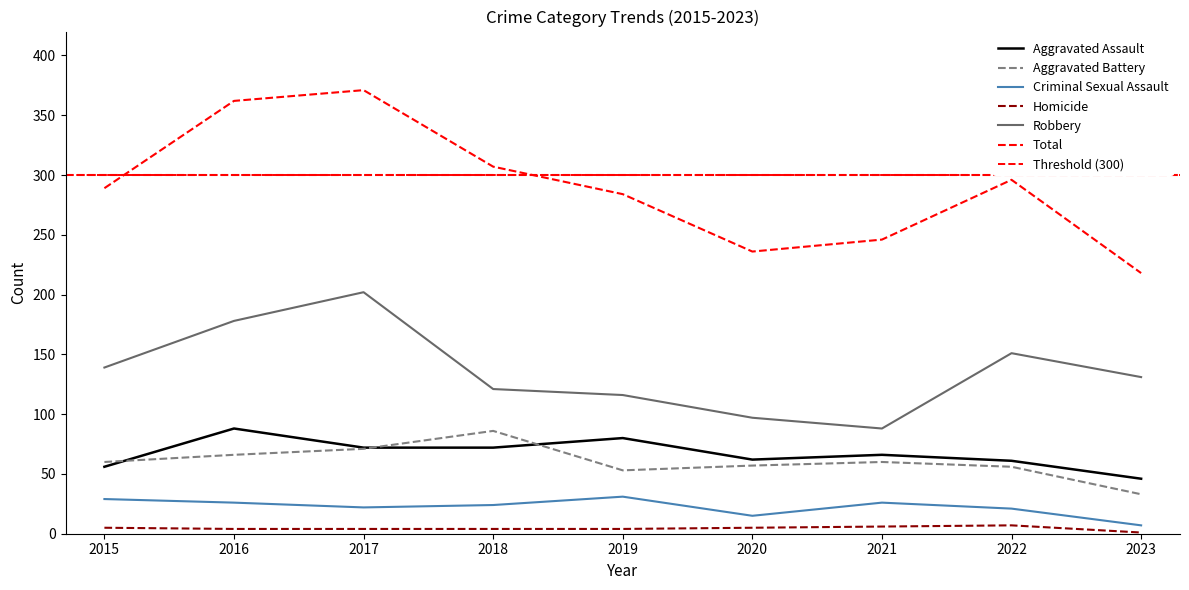

What is the value of the Criminal Sexual Assault point at the 4th from the left?

24